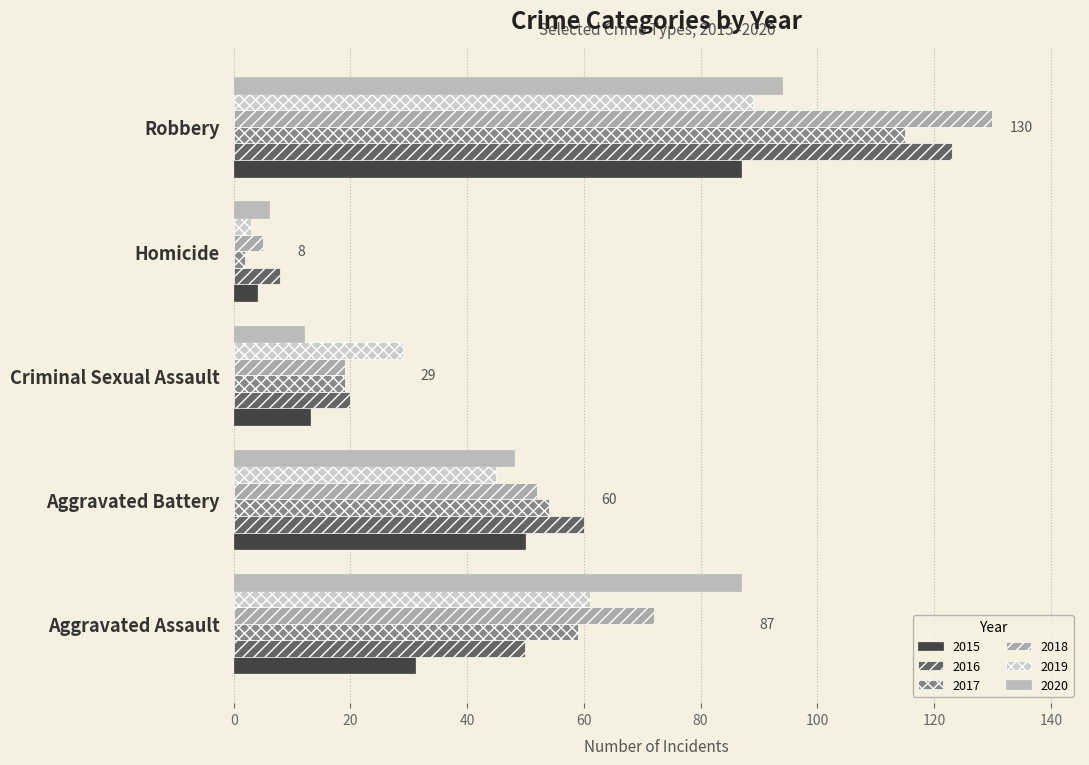

At which category is the sum across all series the highest?

Robbery